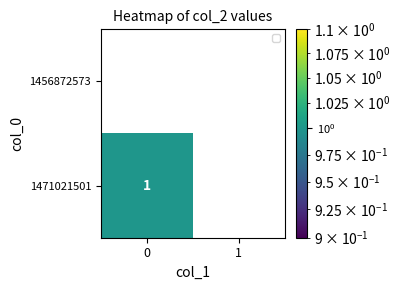

List the series in order of their peak value, highest first.

1471021501, 1456872573